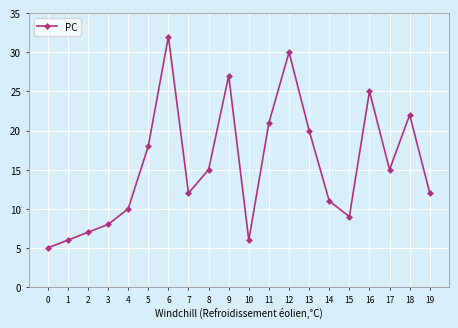

What is the approximate value at 6, to the nearest 10?

30